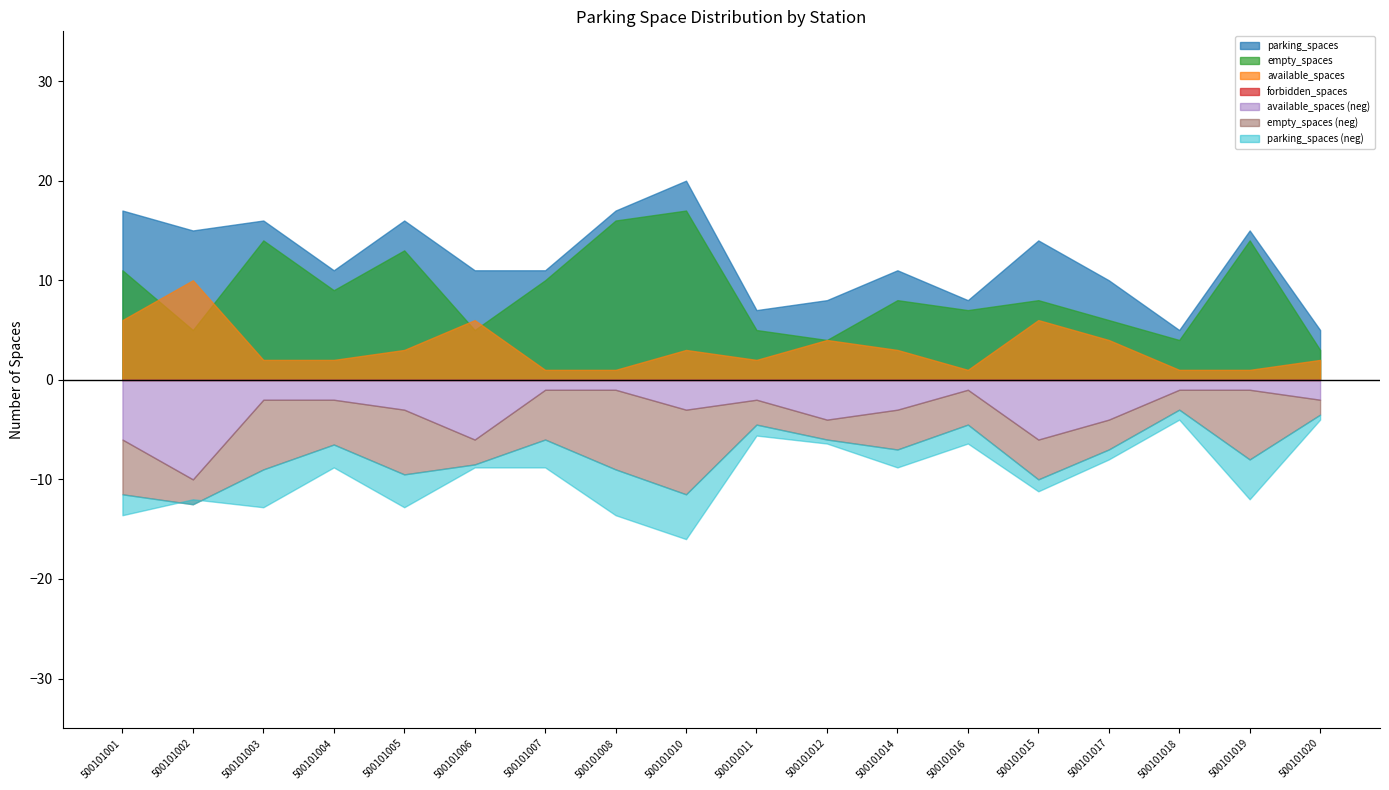

Reading right to left, transcribe all the data shown in this chart.

parking_spaces: 500101020=5	500101019=15	500101018=5	500101017=10	500101015=14	500101016=8	500101014=11	500101012=8	500101011=7	500101010=20	500101008=17	500101007=11	500101006=11	500101005=16	500101004=11	500101003=16	500101002=15	500101001=17
available_spaces: 500101020=2	500101019=1	500101018=1	500101017=4	500101015=6	500101016=1	500101014=3	500101012=4	500101011=2	500101010=3	500101008=1	500101007=1	500101006=6	500101005=3	500101004=2	500101003=2	500101002=10	500101001=6
empty_spaces: 500101020=3	500101019=14	500101018=4	500101017=6	500101015=8	500101016=7	500101014=8	500101012=4	500101011=5	500101010=17	500101008=16	500101007=10	500101006=5	500101005=13	500101004=9	500101003=14	500101002=5	500101001=11
forbidden_spaces: 500101020=0	500101019=0	500101018=0	500101017=0	500101015=0	500101016=0	500101014=0	500101012=0	500101011=0	500101010=0	500101008=0	500101007=0	500101006=0	500101005=0	500101004=0	500101003=0	500101002=0	500101001=0